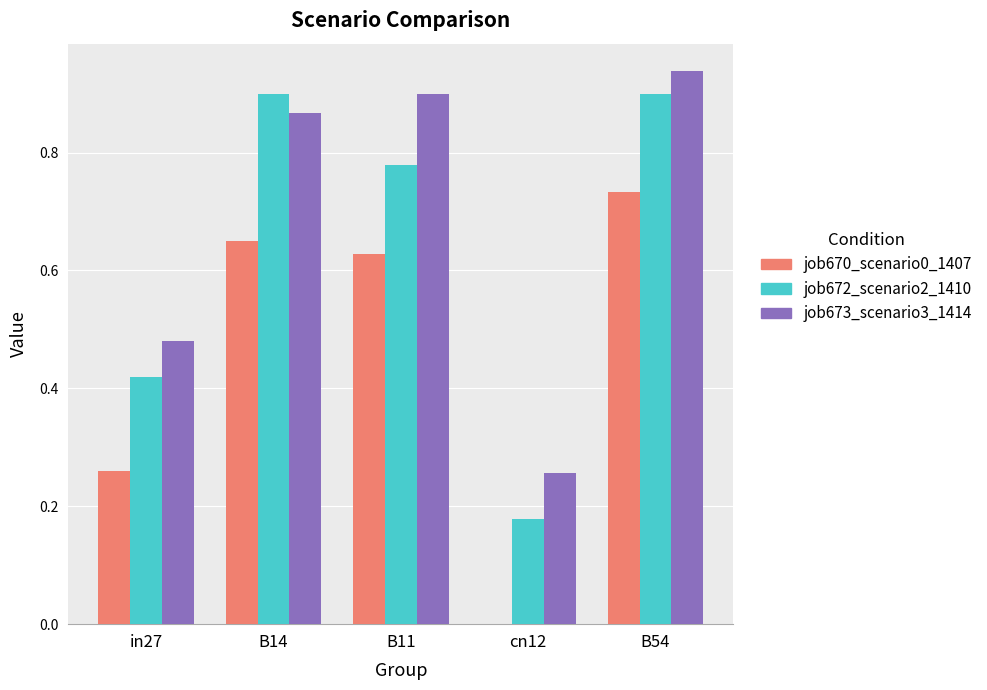

At which category is the sum across all series the highest?

B54